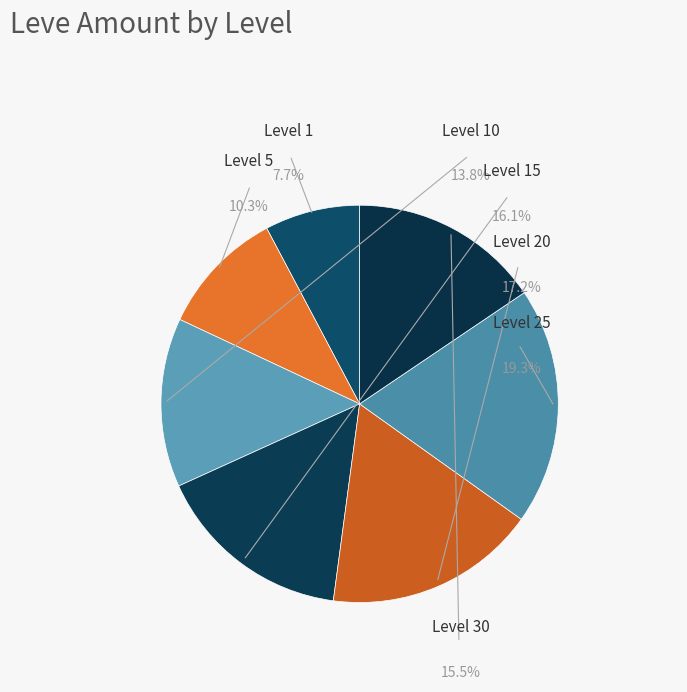

Which slice is the smallest?

Leve Level 1